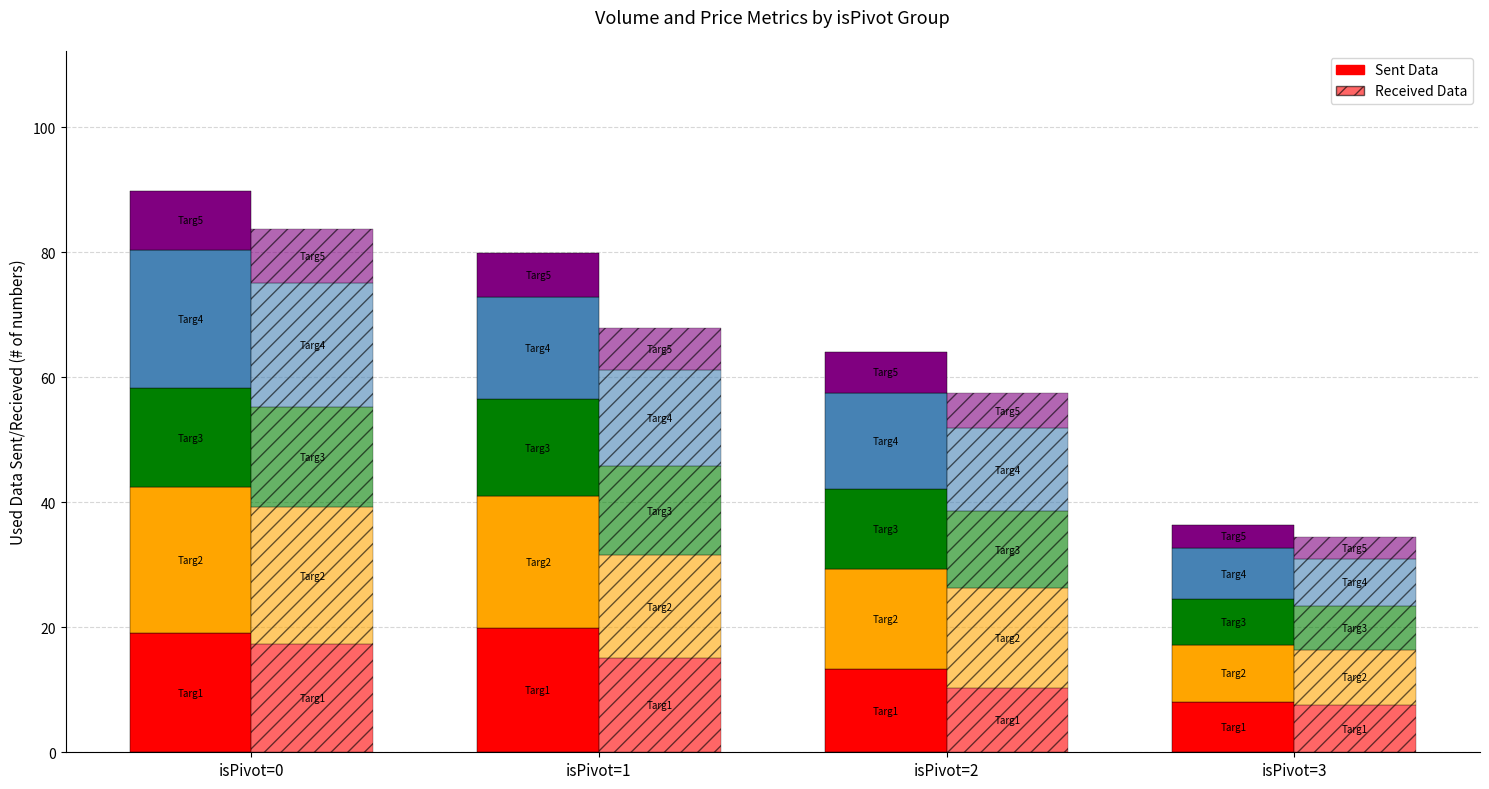

Where is Targ1 Sent nearest to the value 14?

isPivot=2